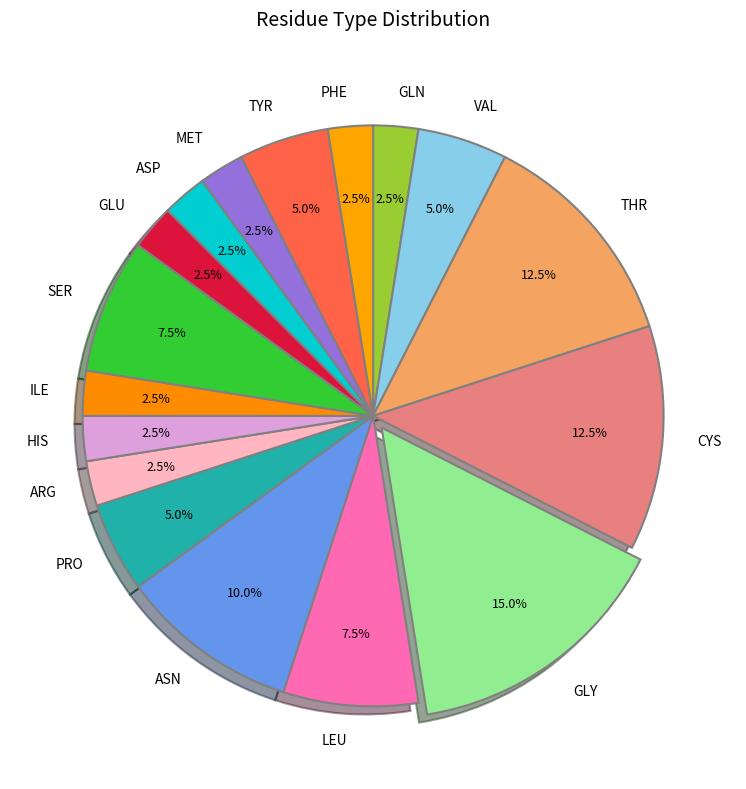

What is the largest slice in the pie chart?

GLY